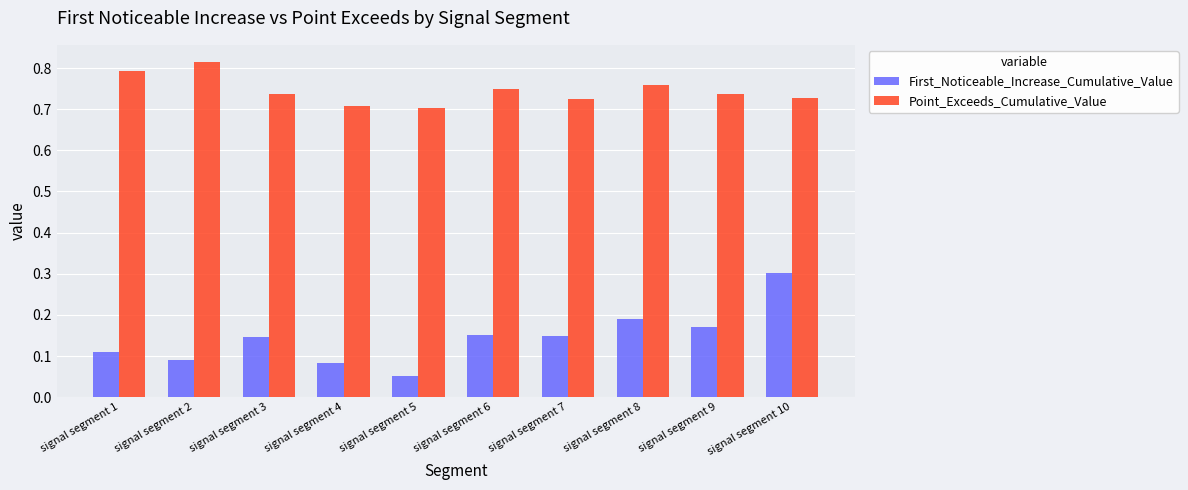

Which series has the widest spread of values?

First_Noticeable_Increase_Cumulative_Value